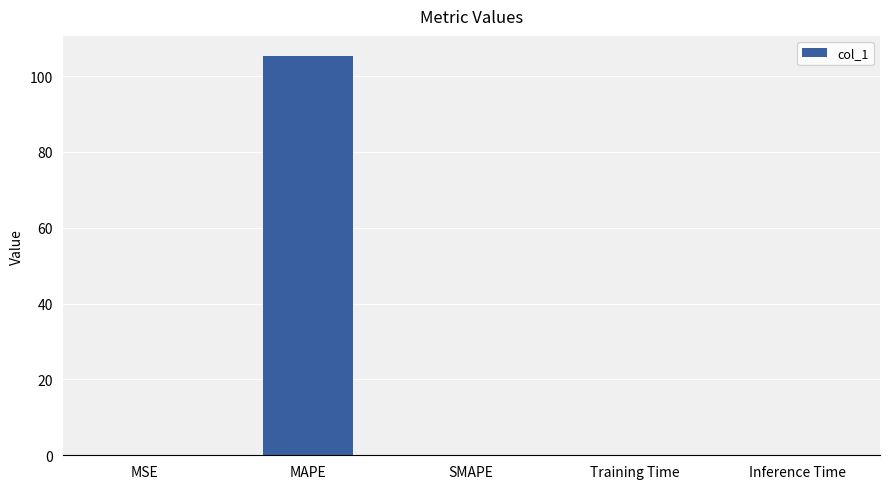

The chart shows a value of 0.0 at SMAPE. True or false?

True